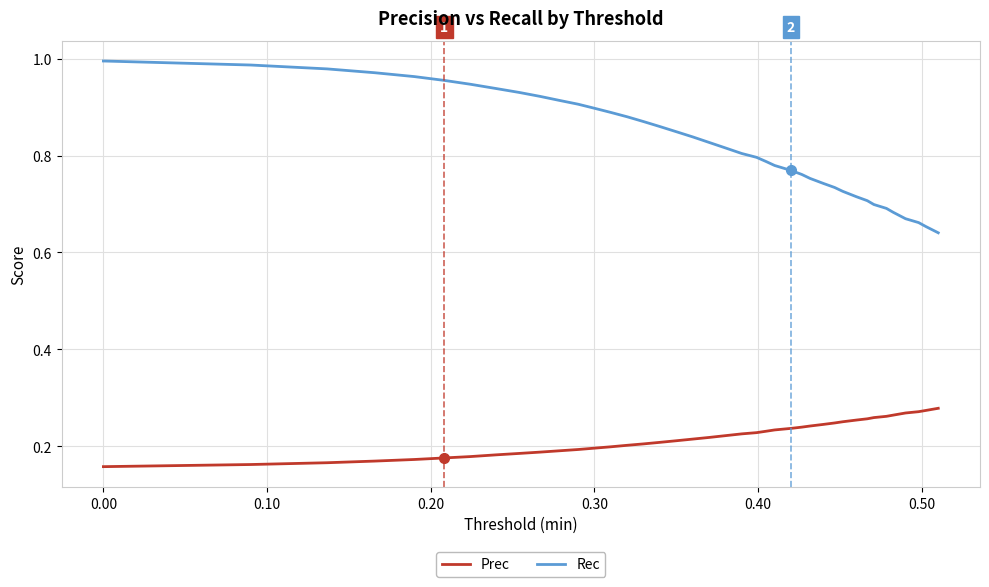

Which series has the widest spread of values?

Rec